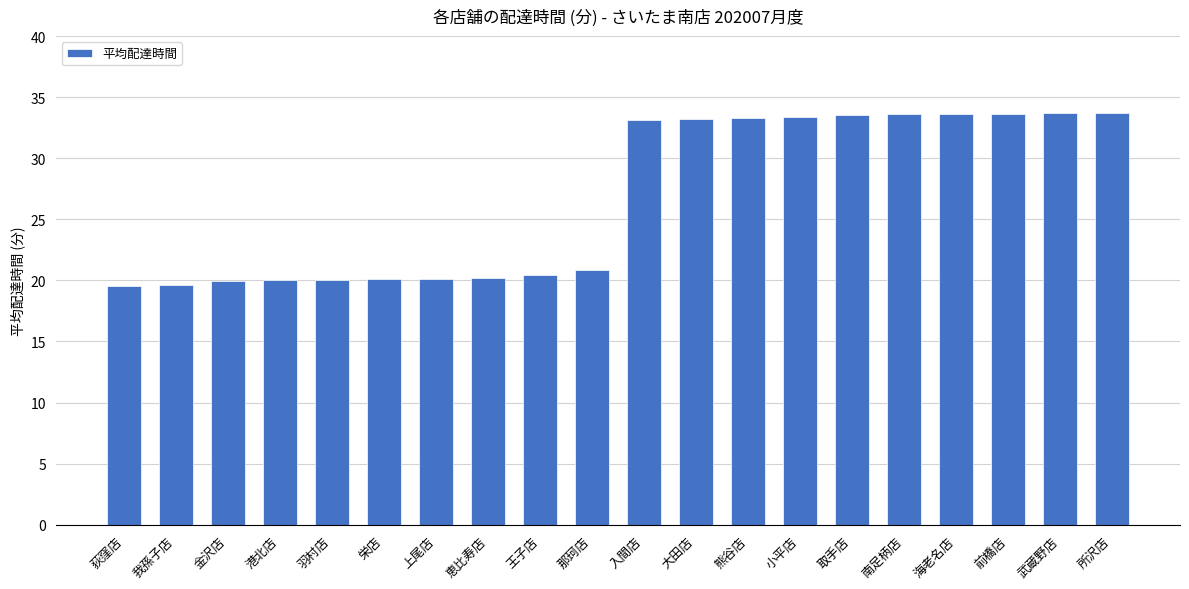

Read the value at 大田店.

33.2